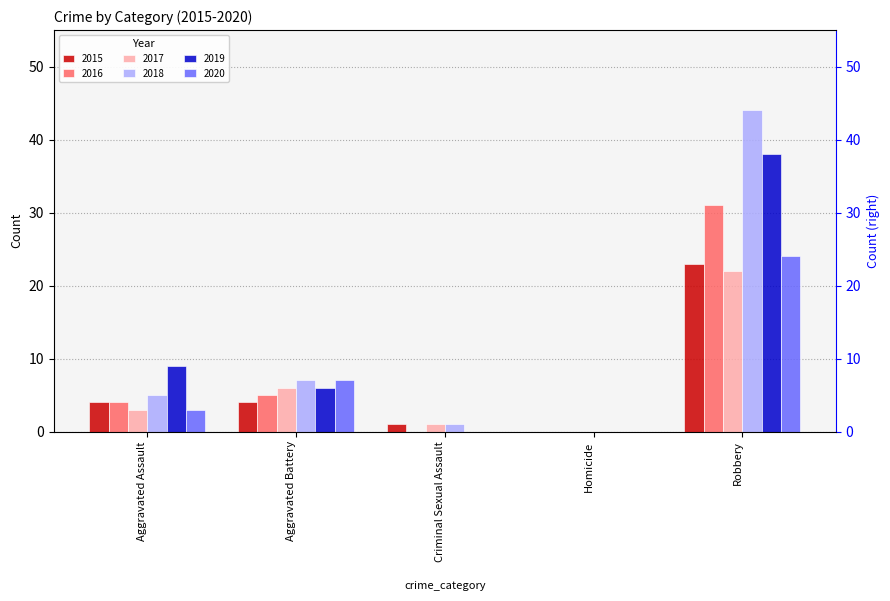

What are all the series names shown in the legend?

2015, 2016, 2017, 2018, 2019, 2020